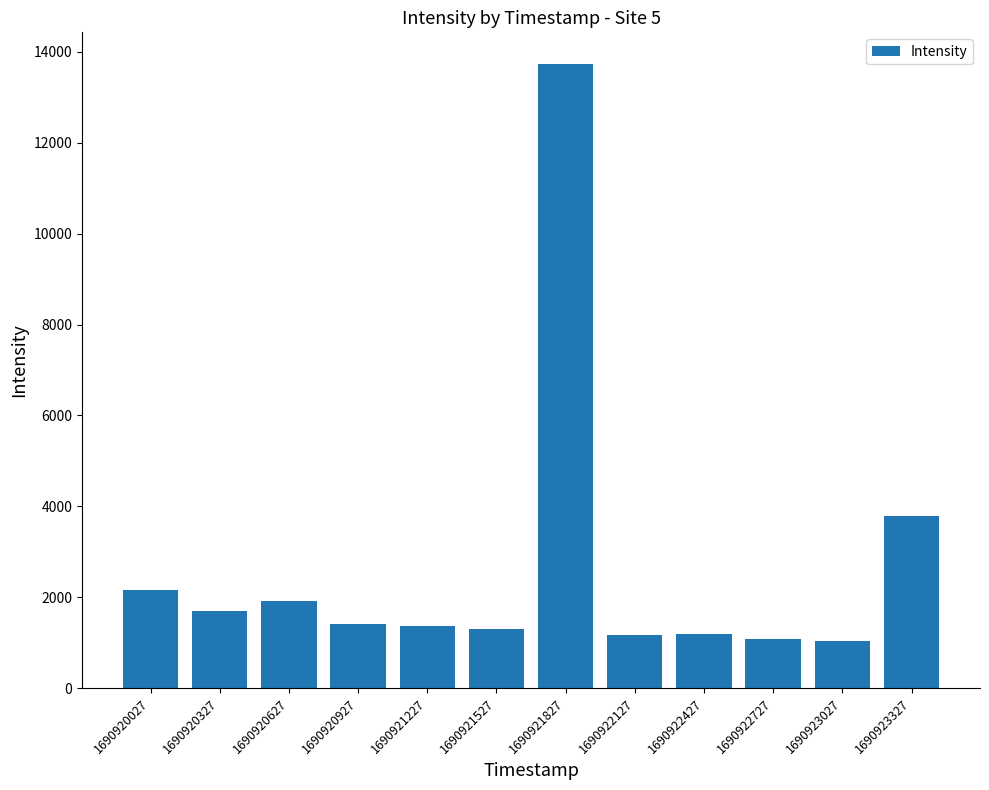

What is the smallest value displayed?

1043.7